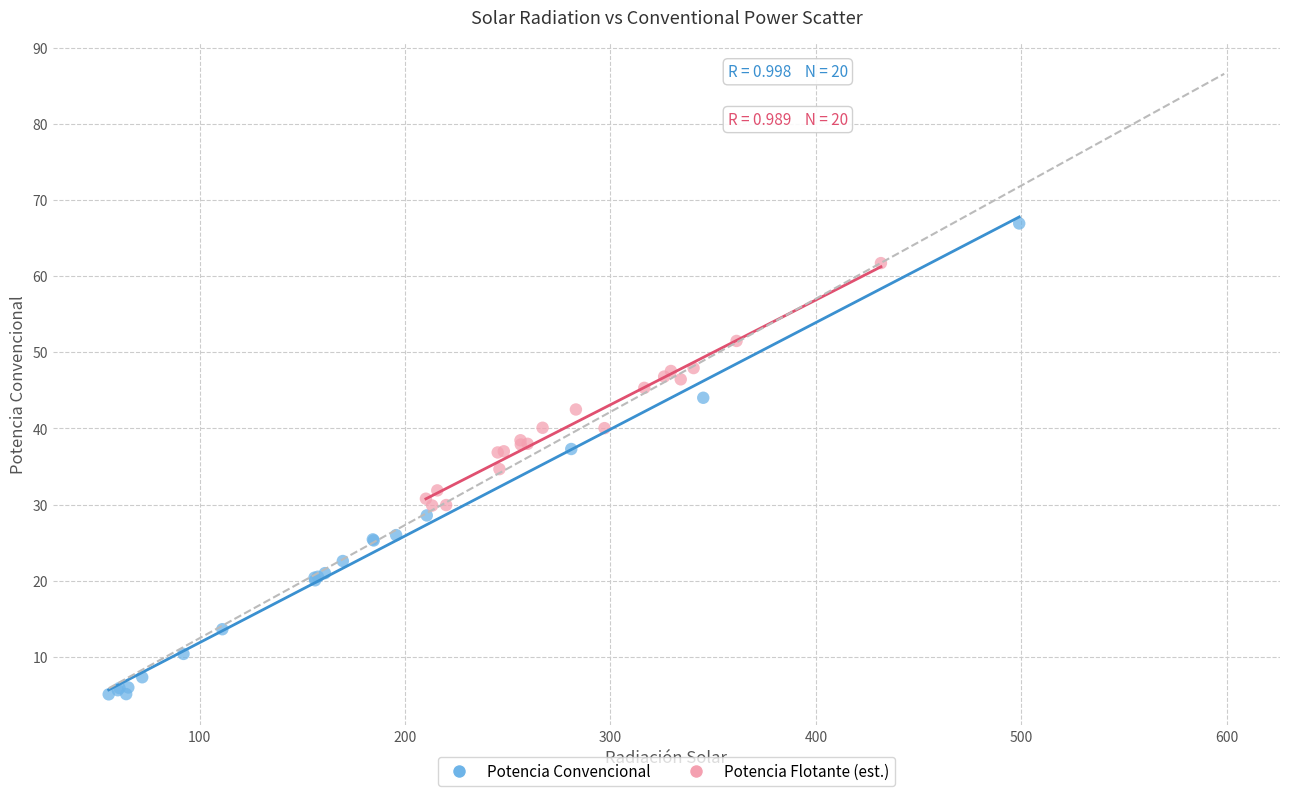

Which series reaches the maximum Y coordinate?

Potencia Convencional